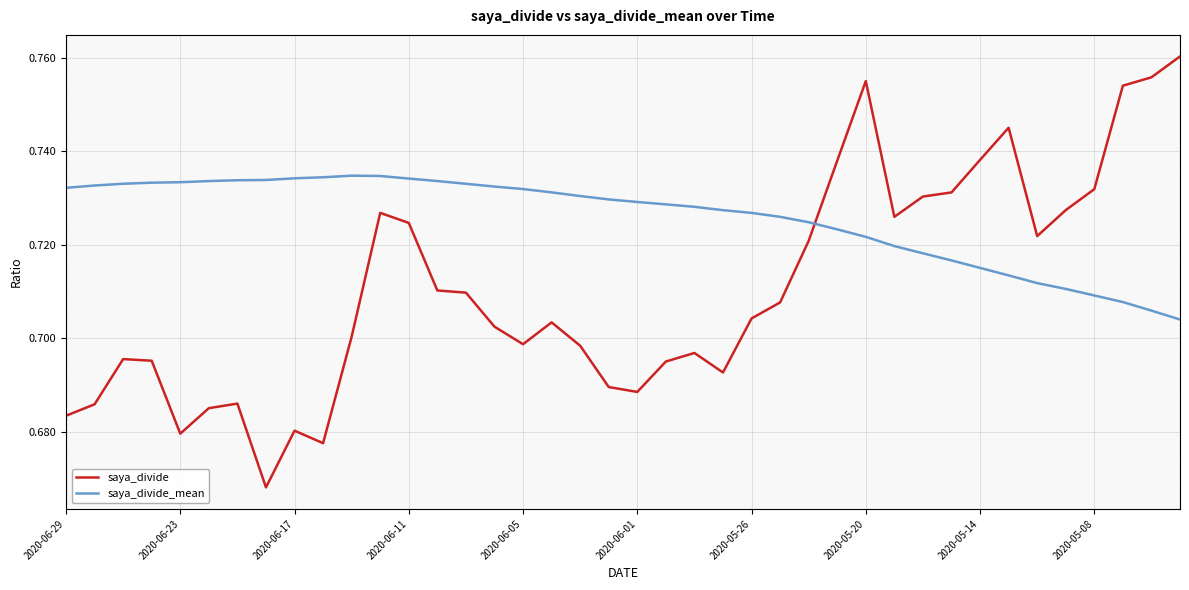

What are all the series names shown in the legend?

saya_divide, saya_divide_mean